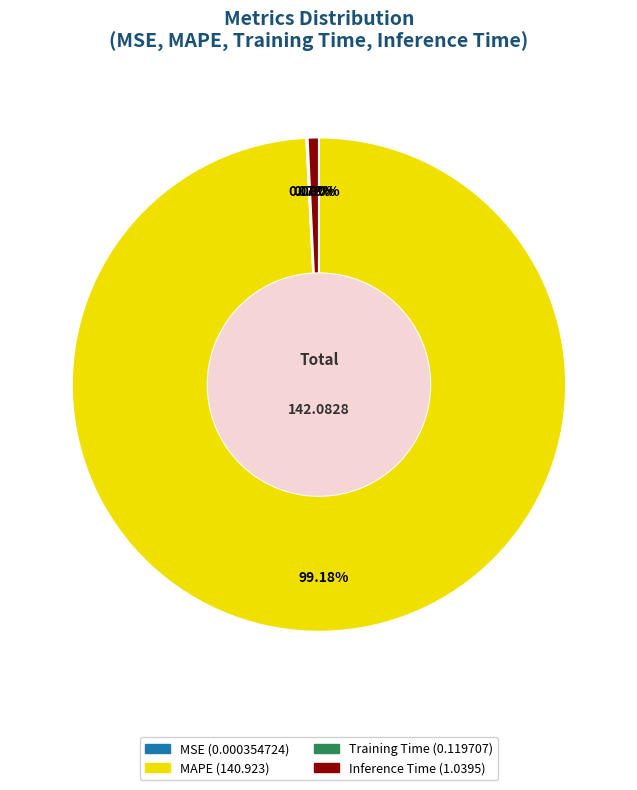

Is it true that Inference Time is 1% of the pie?

True